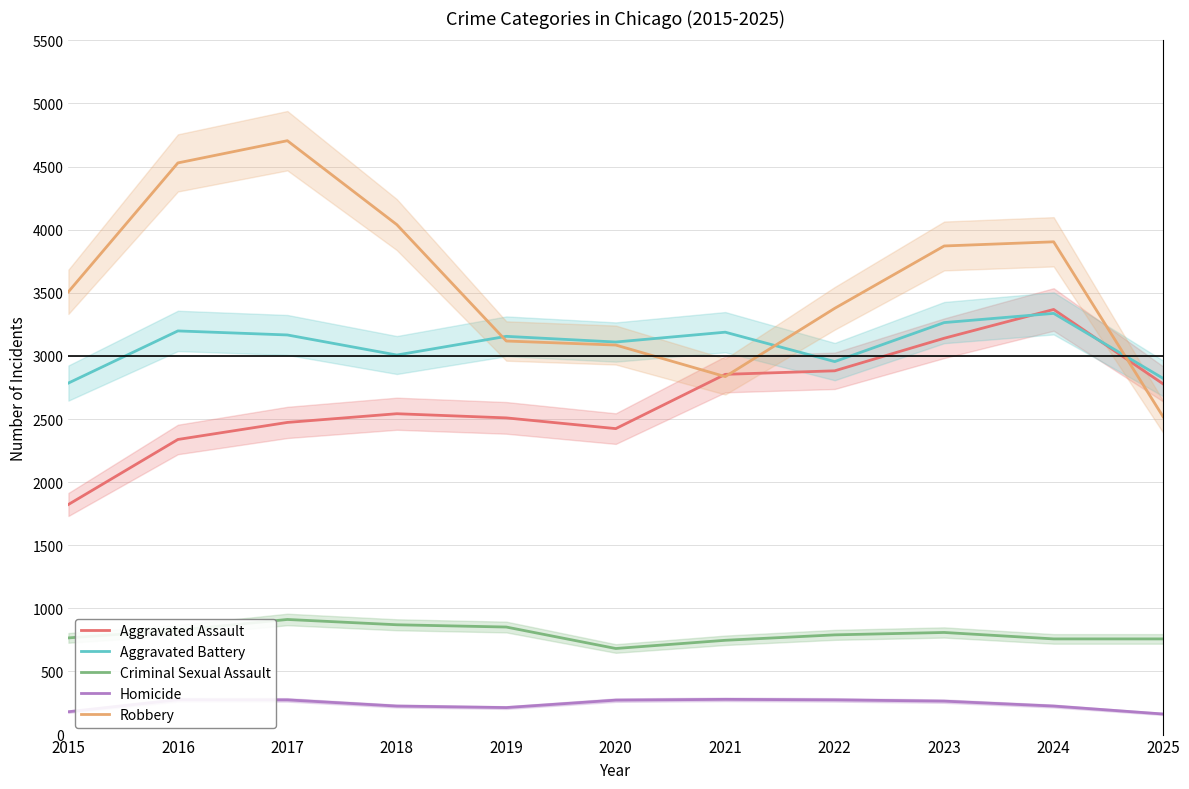

In Homicide, how many points are lower than both neighbors (excluding endpoints)?

1